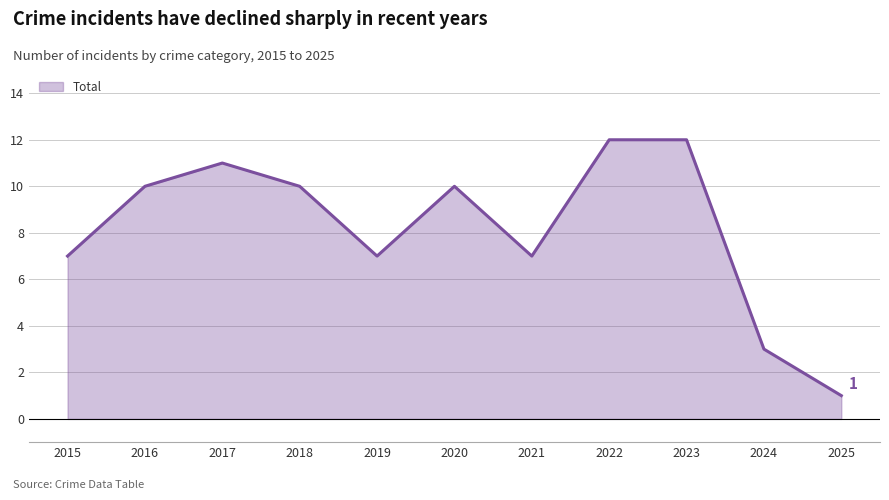

Approximately how many times larger is the value at 2021 compared to 2022?

0.6